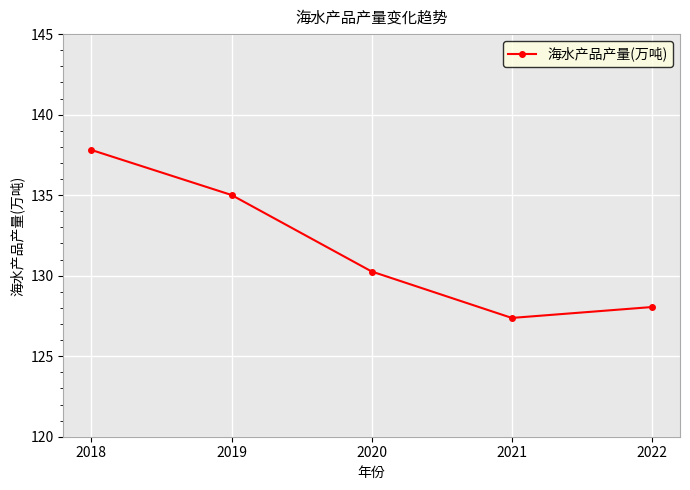

Reading left to right, extract all data points from this chart.

137.8	135.0	130.3	127.4	128.1